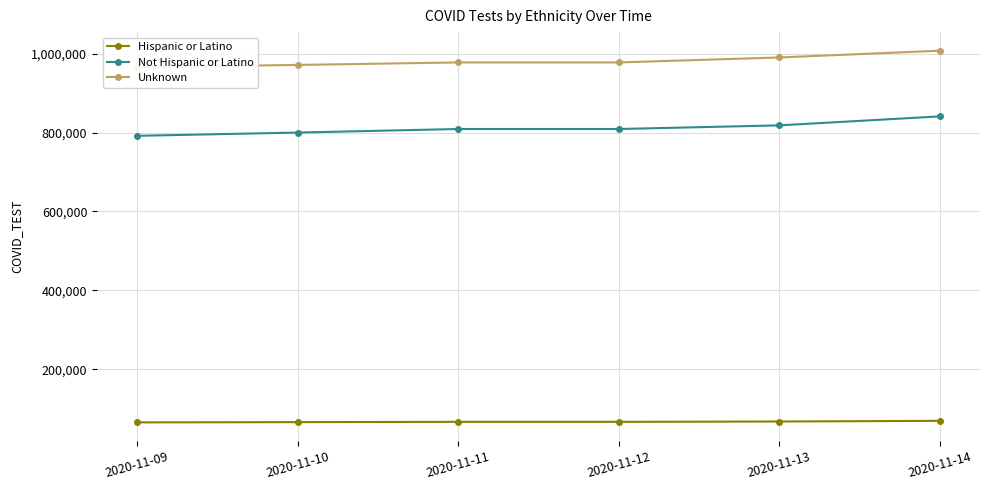

True or false: Not Hispanic or Latino and Hispanic or Latino intersect in this chart.

False